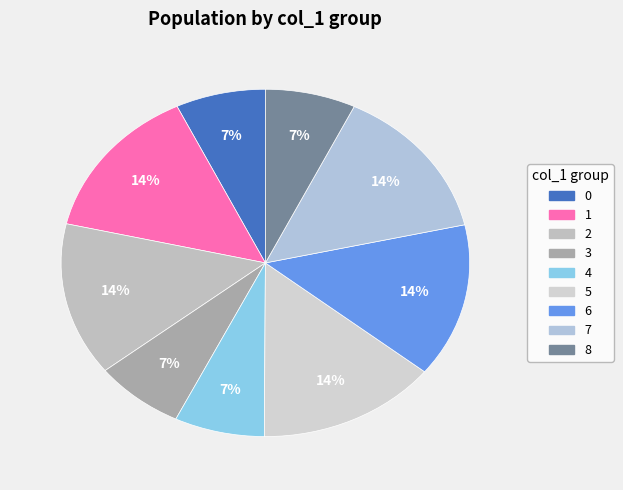

Is 2 the majority of the pie?

No